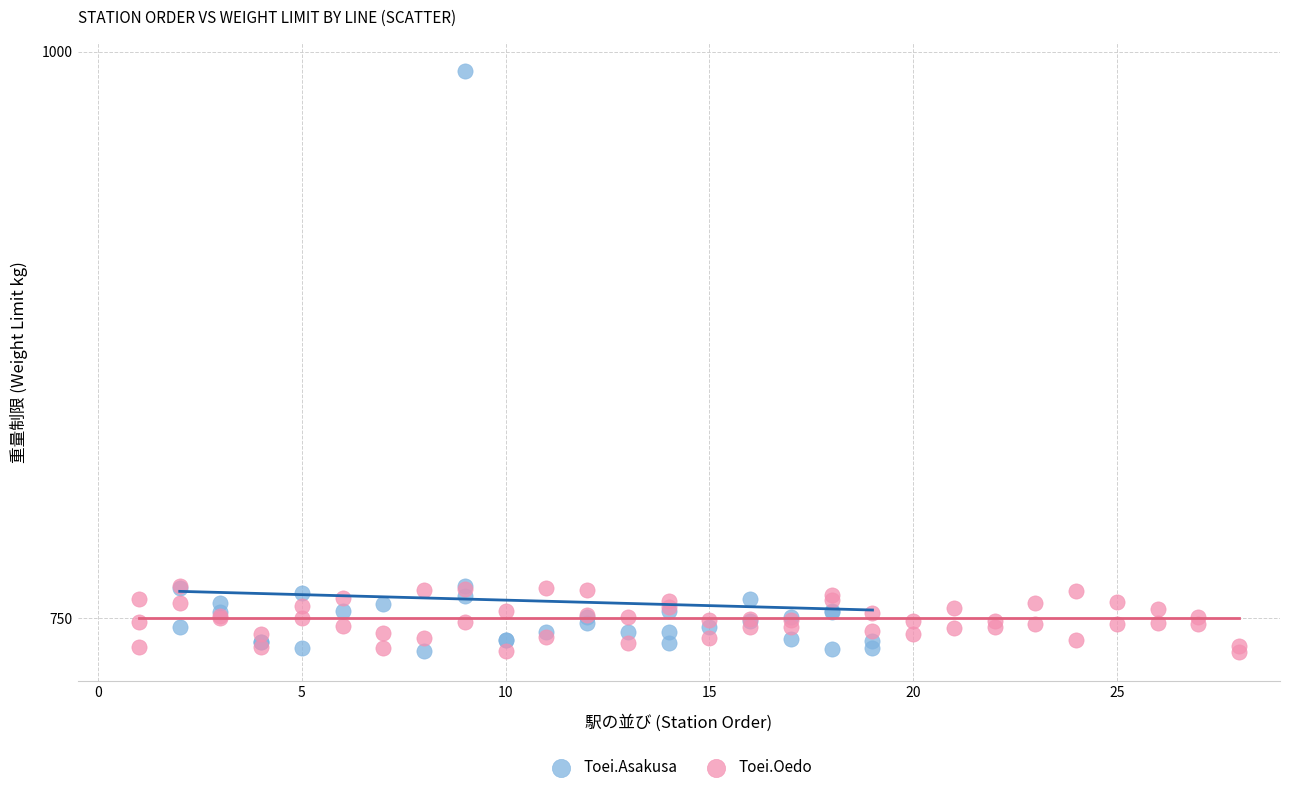

Which series reaches the maximum Y coordinate?

Toei.Asakusa